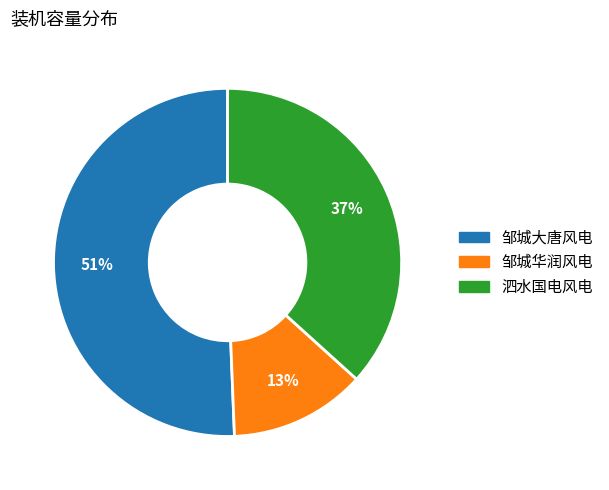

To the nearest percent, what is the difference between the 泗水国电风电 and 邹城华润风电 slice percentages?

24%